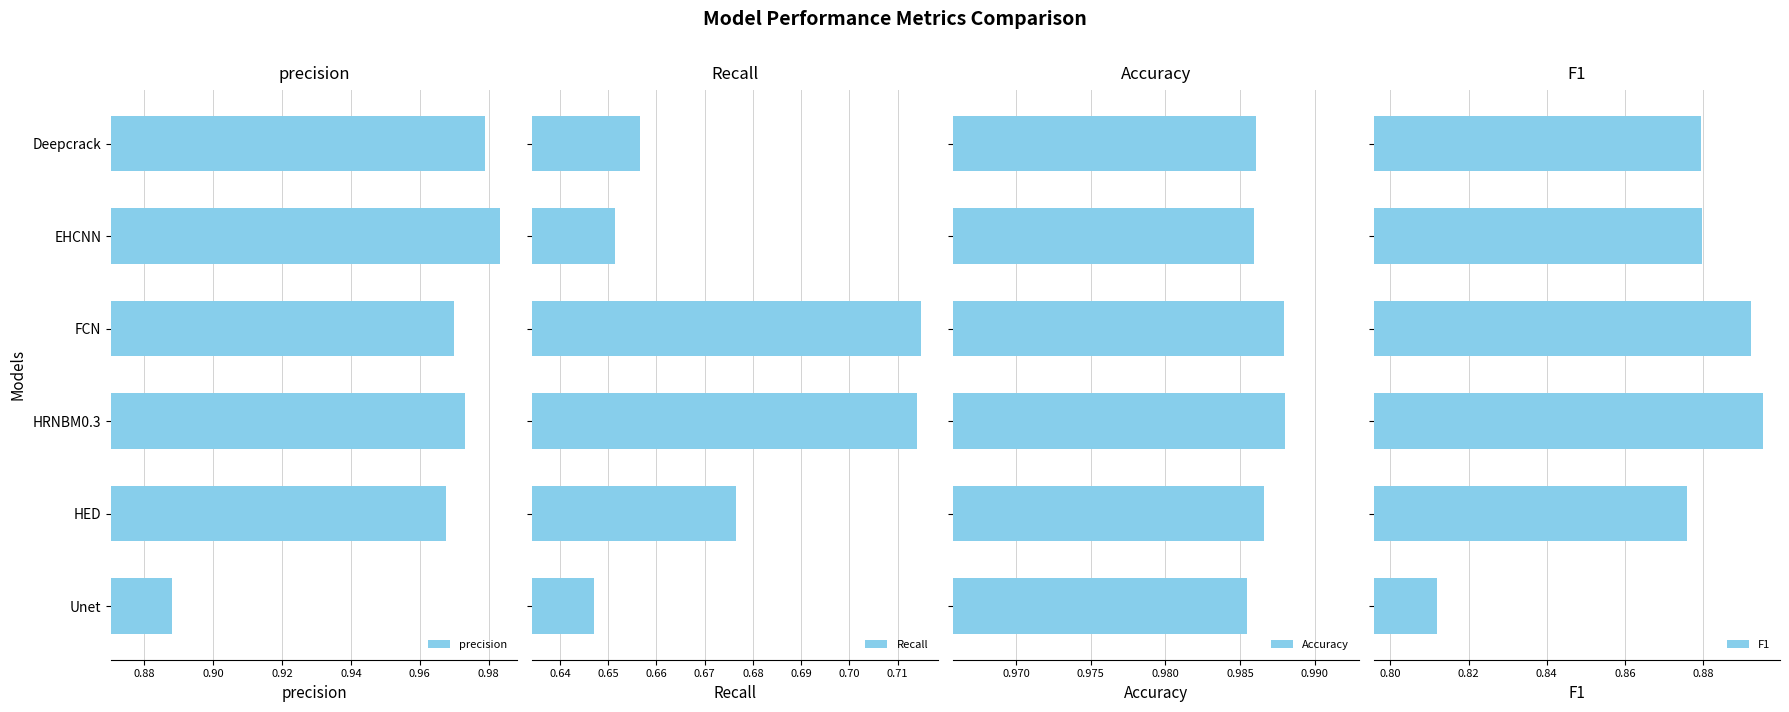

What are all the series names shown in the legend?

precision, Recall, Accuracy, F1